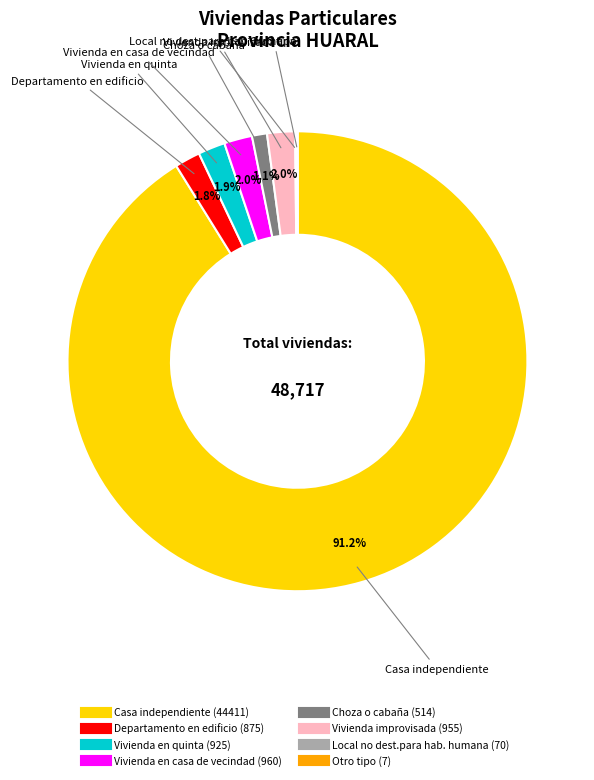

True or false: Casa independiente accounts for 99% of the total.

False